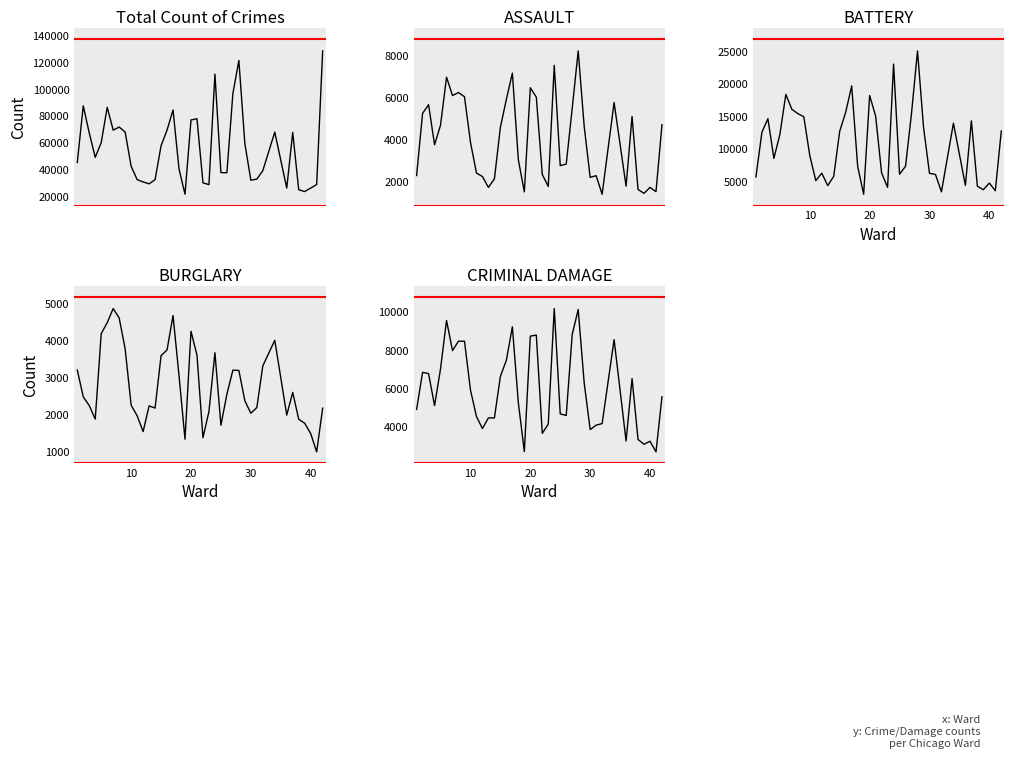

True or false: ASSAULT has a value of 7696 at 10.

False